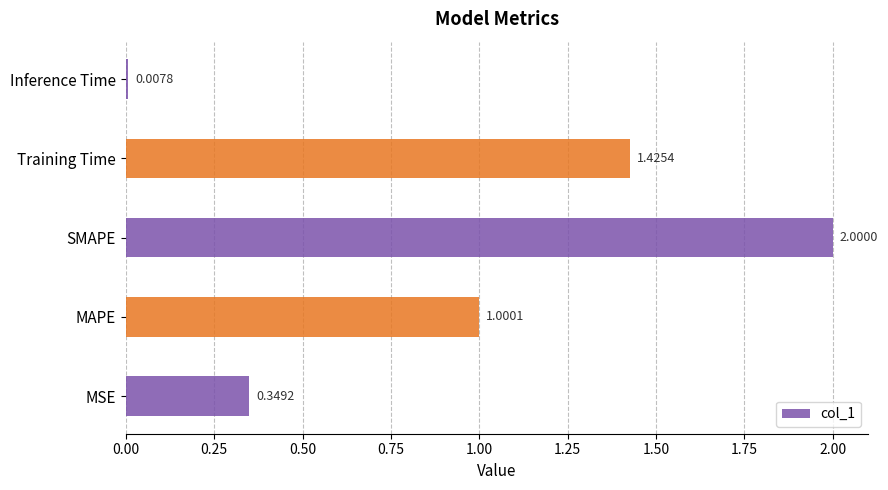

How many data points are less than 1?

2